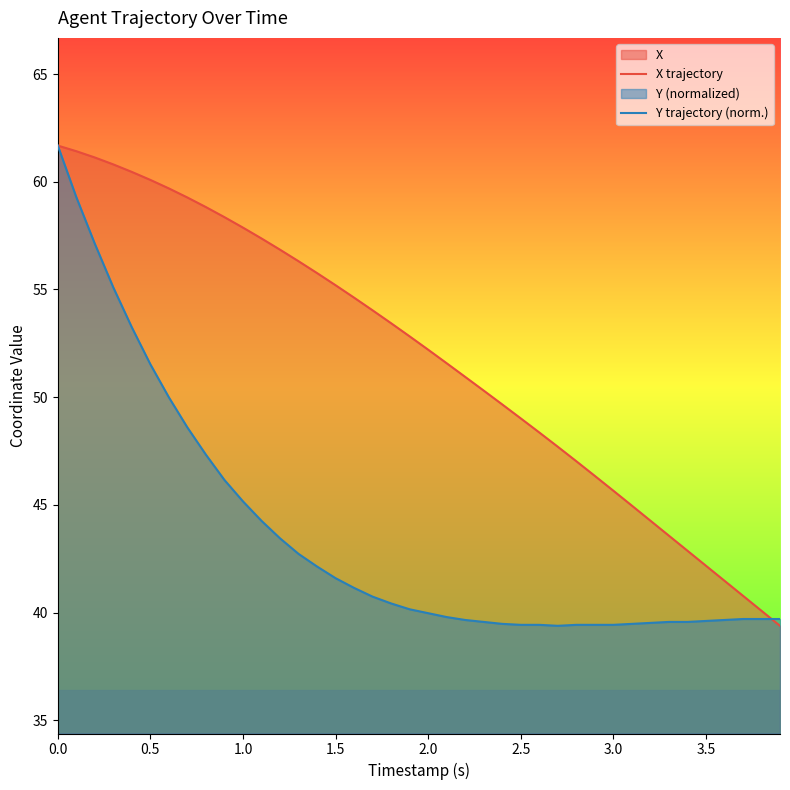

What is the highest value of the X trajectory series?

61.7